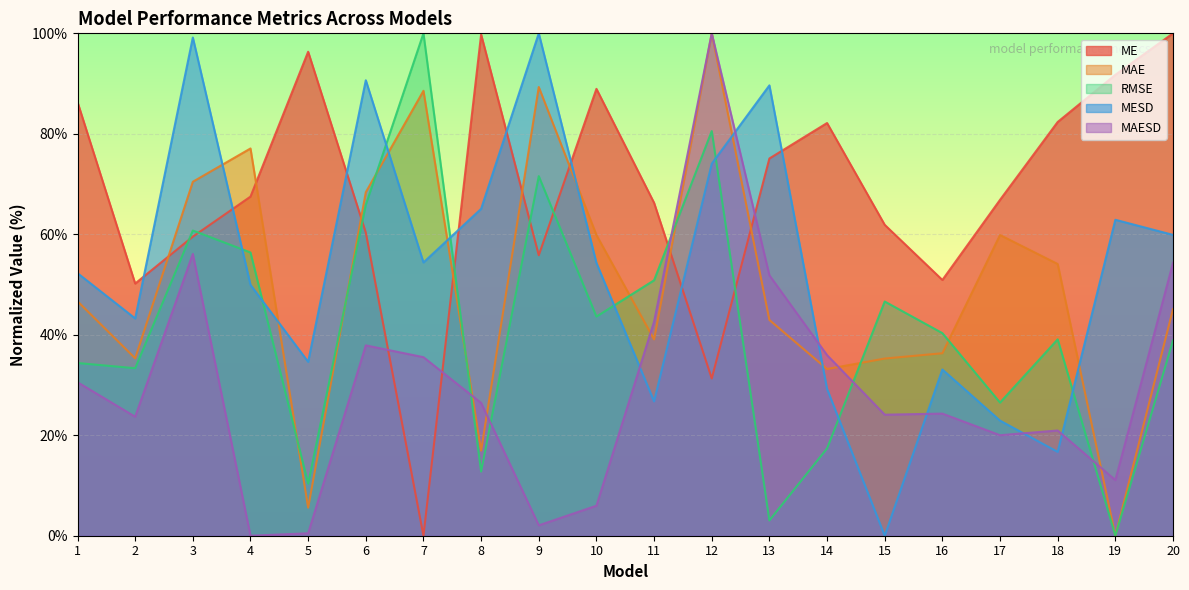

How many data points in MESD are less than 54?

10